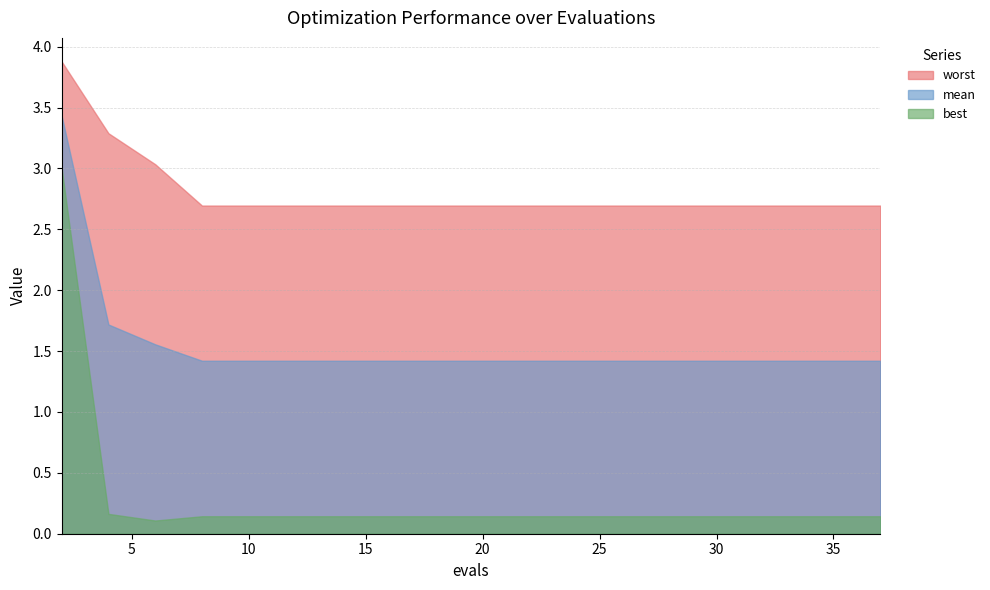

Reading right to left, transcribe all the data shown in this chart.

mean: 37=1.4	35=1.4	33=1.4	32=1.4	30=1.4	28=1.4	26=1.4	24=1.4	22=1.4	20=1.4	18=1.4	17=1.4	16=1.4	14=1.4	12=1.4	10=1.4	8=1.4	6=1.6	4=1.7	2=3.4
best: 37=0.1	35=0.1	33=0.1	32=0.1	30=0.1	28=0.1	26=0.1	24=0.1	22=0.1	20=0.1	18=0.1	17=0.1	16=0.1	14=0.1	12=0.1	10=0.1	8=0.1	6=0.1	4=0.2	2=3.0
worst: 37=2.7	35=2.7	33=2.7	32=2.7	30=2.7	28=2.7	26=2.7	24=2.7	22=2.7	20=2.7	18=2.7	17=2.7	16=2.7	14=2.7	12=2.7	10=2.7	8=2.7	6=3.0	4=3.3	2=3.9